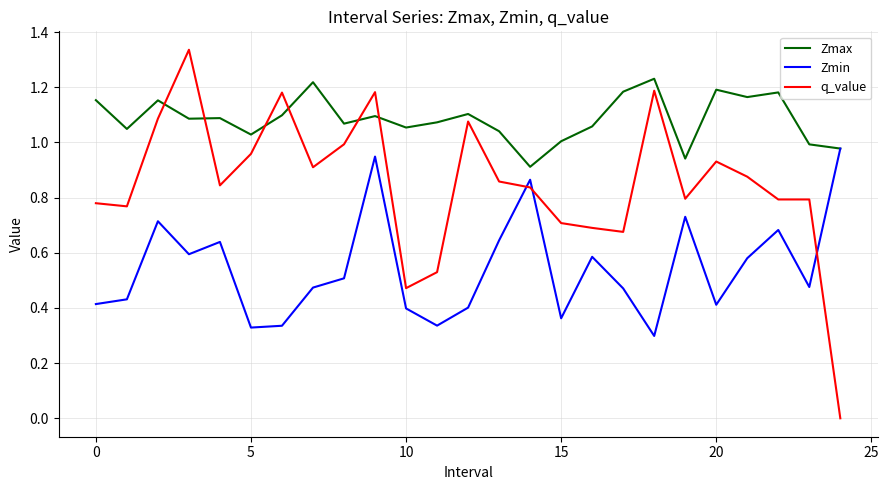

Which series has the widest spread of values?

q_value